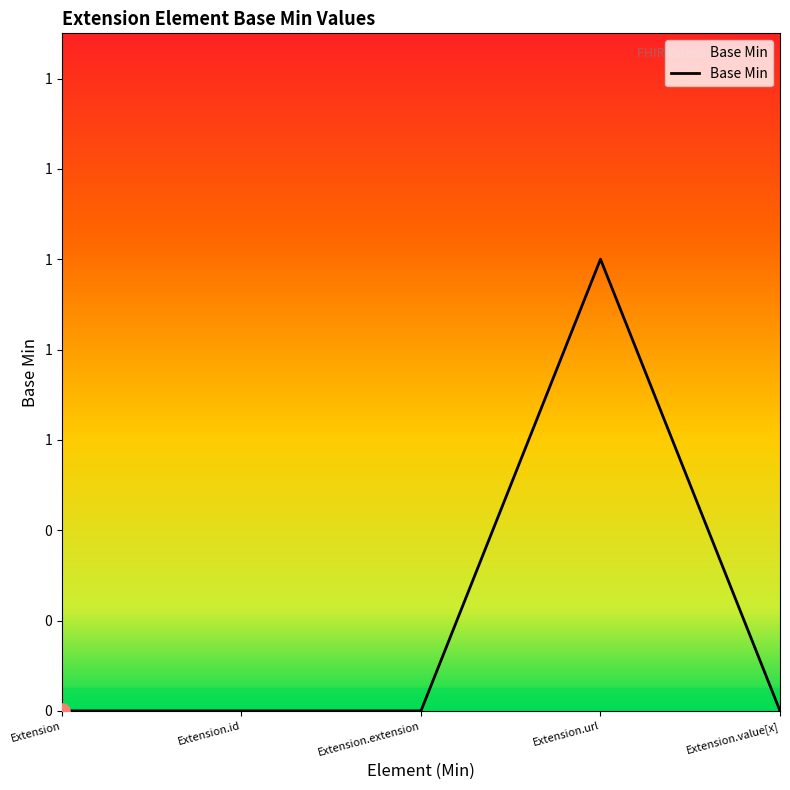

Between Extension.extension and Extension.url, which is larger?

Extension.url